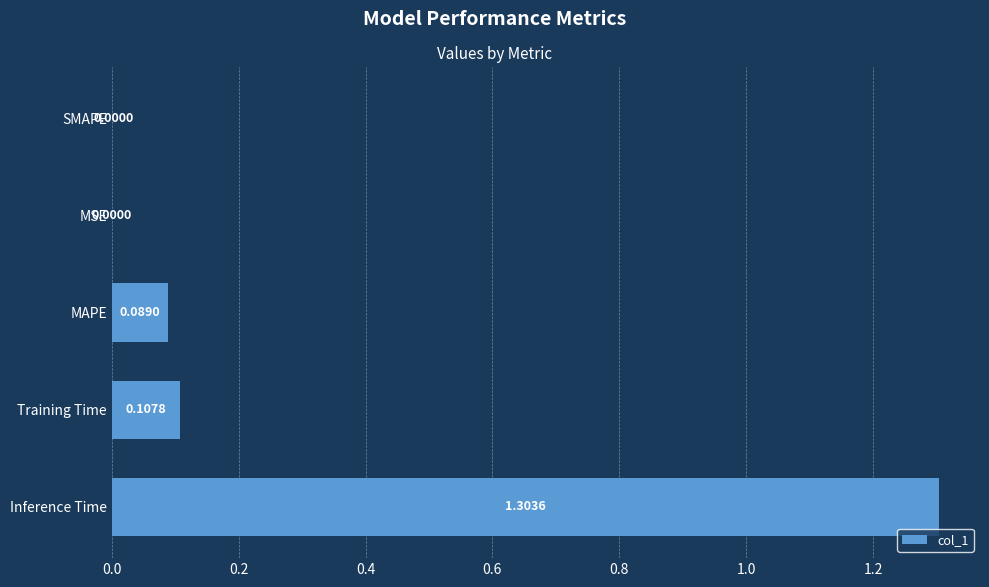

Between Inference Time and MSE, which is larger?

Inference Time